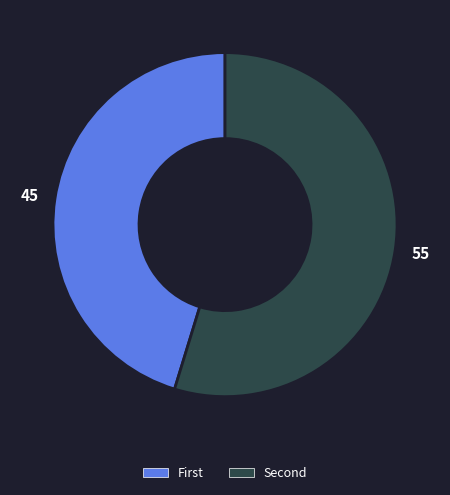

Is there any slice that represents more than half of the pie?

Yes